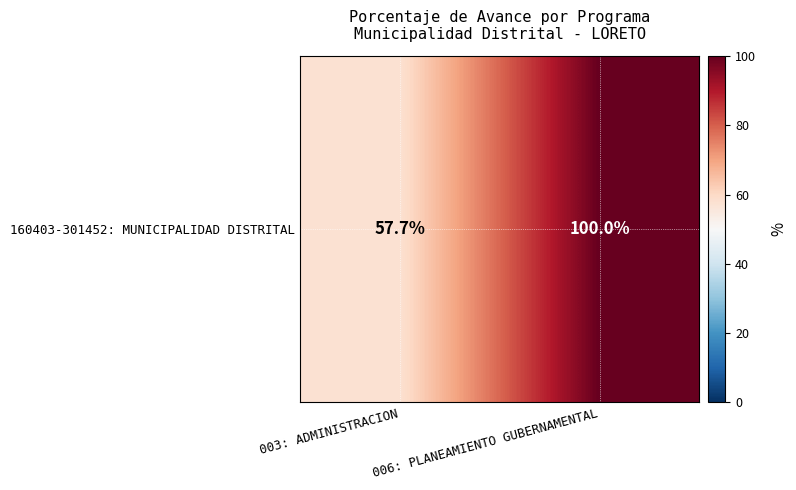

The chart shows a value of 100.0 at 006: PLANEAMIENTO GUBERNAMENTAL. True or false?

True